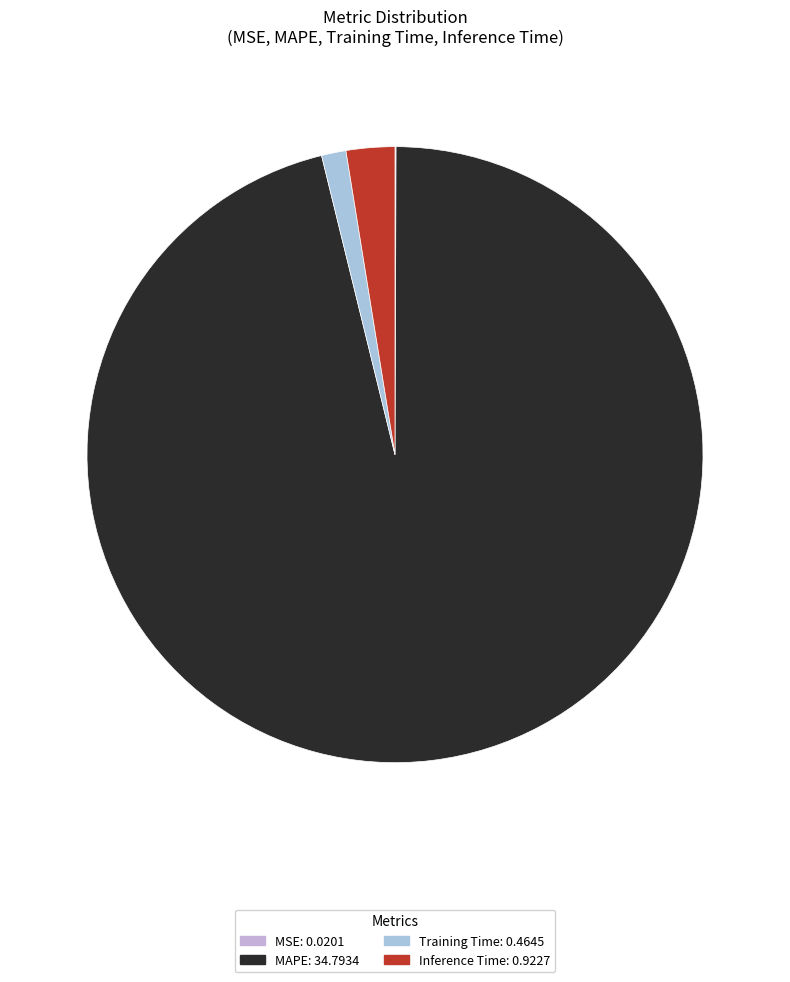

Which slice is the smallest?

MSE